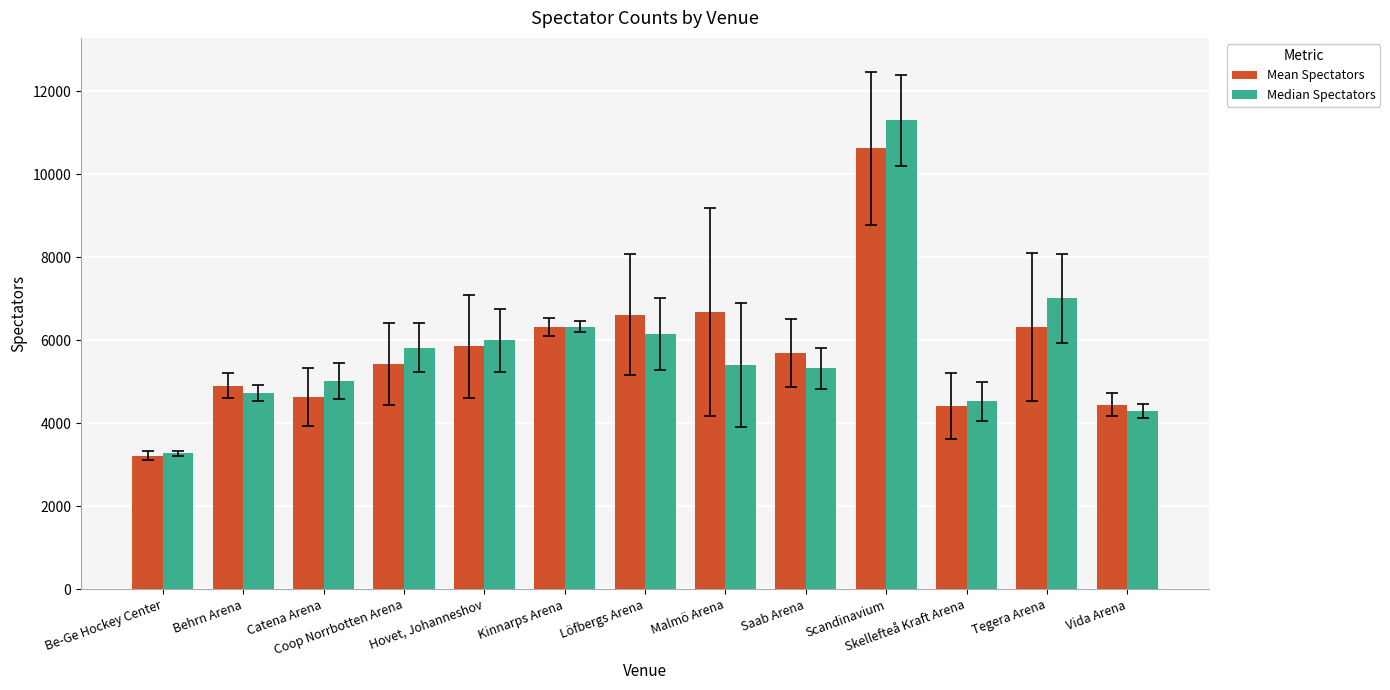

True or false: Mean Spectators has a value of 8818.8 at Behrn Arena.

False